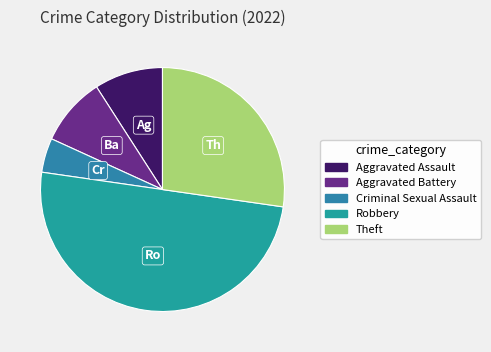

What is the largest slice in the pie chart?

Robbery